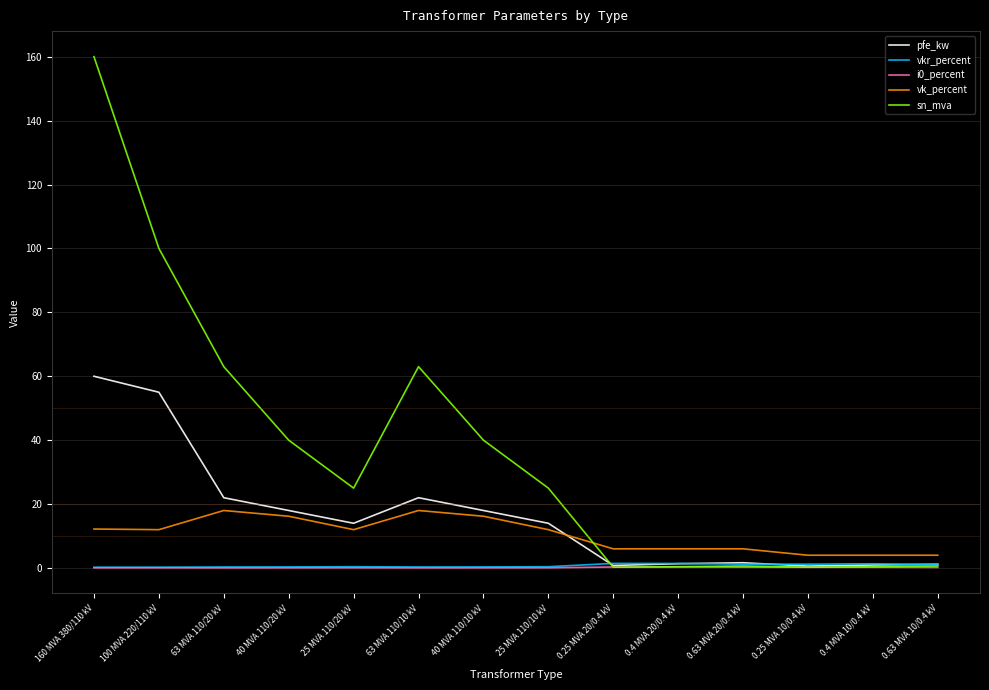

At which category is the sum across all series the highest?

160 MVA 380/110 kV